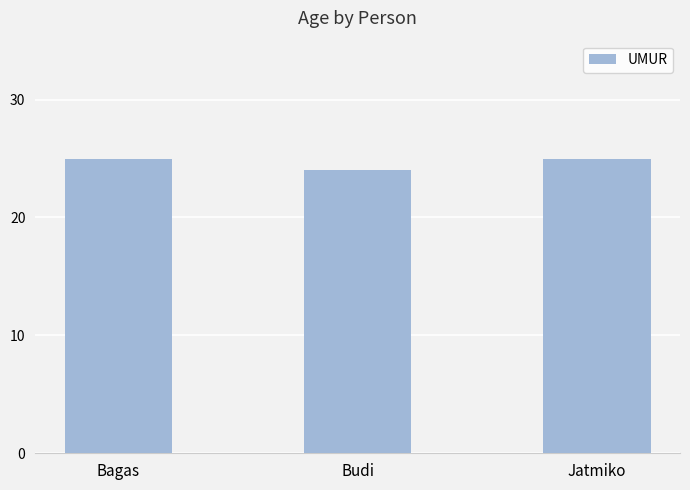

True or false: the data shows 24 at Budi.

True